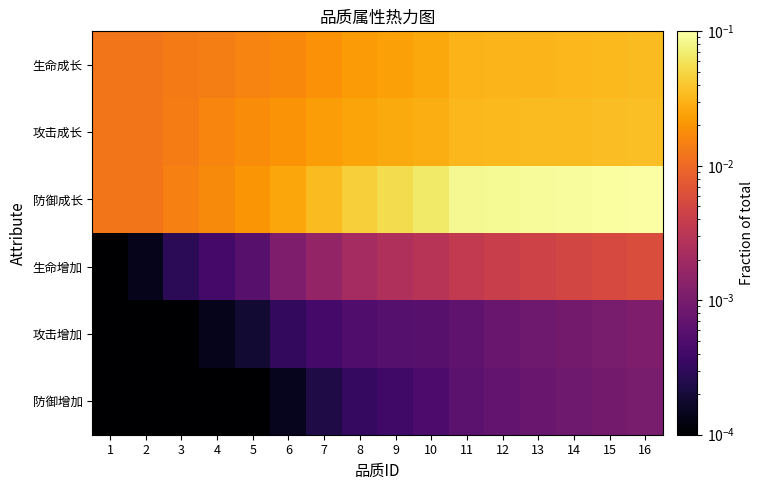

At how many categories does at least one series exceed 0?

16